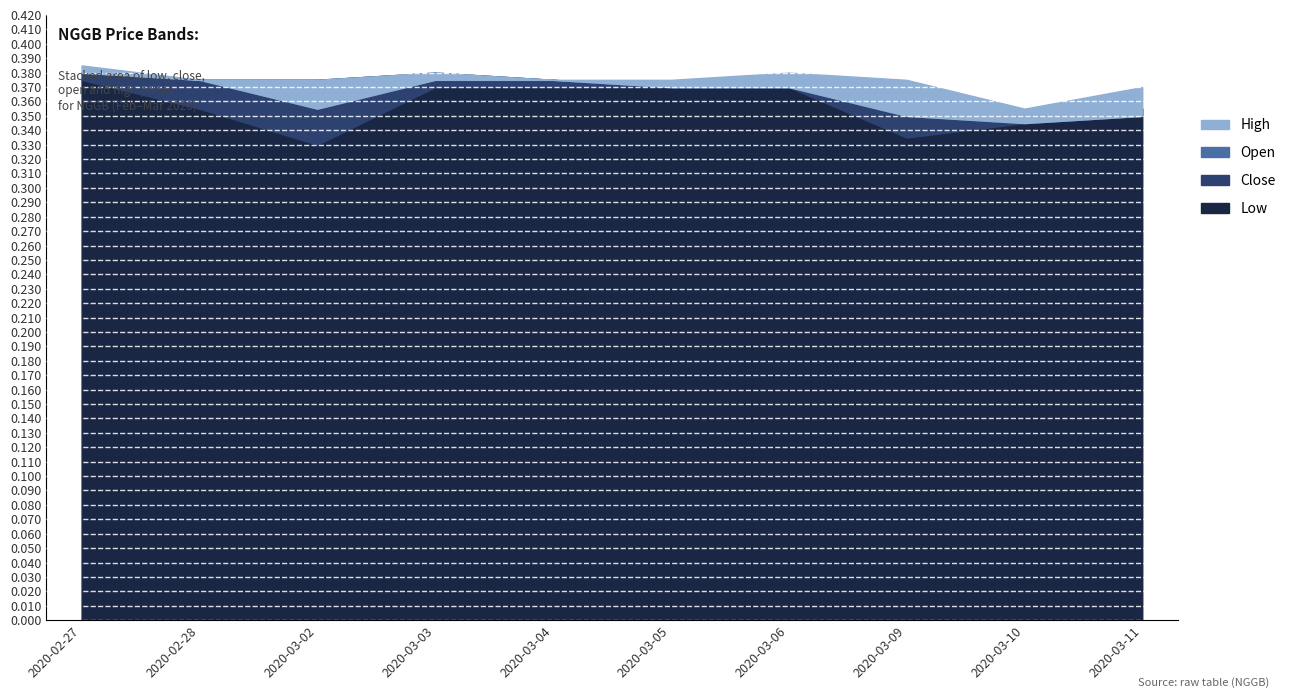

What position from the left is 2020-03-04?

5